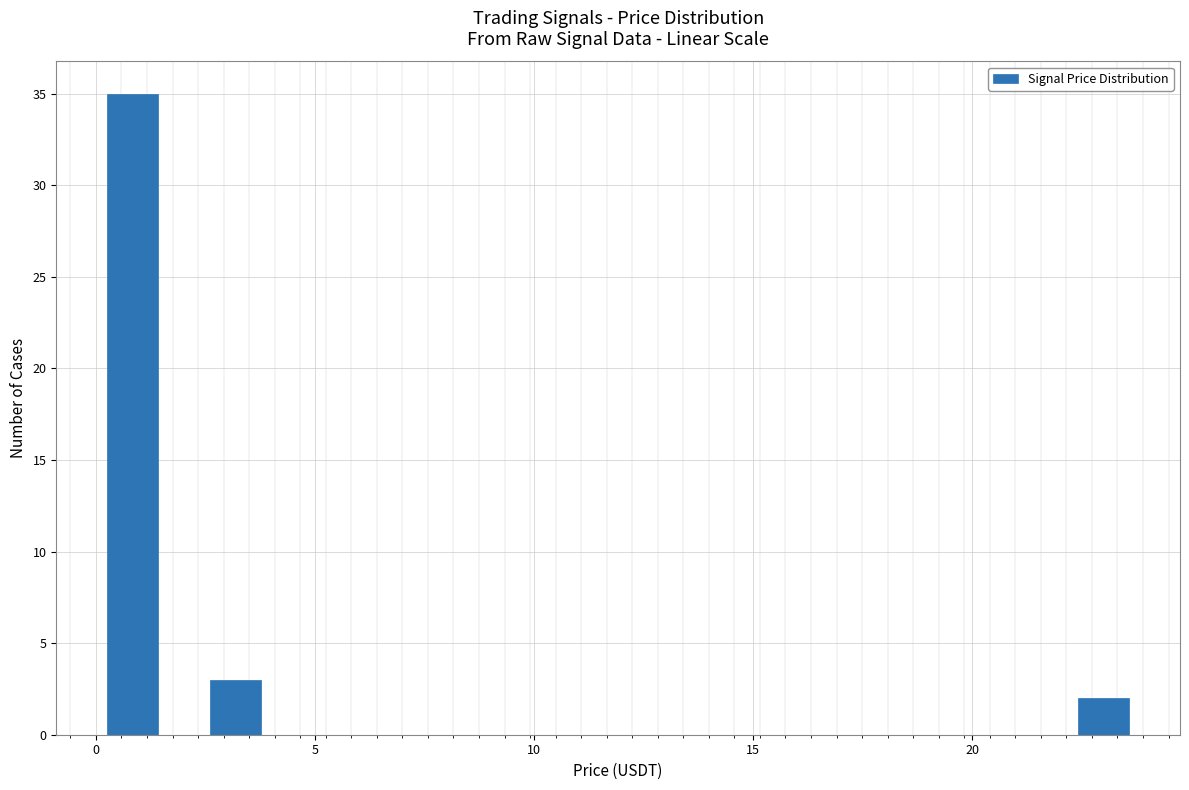

Around what value on the x-axis is the tallest bar? Give the approximate position of its centre, as read against the axis.

1.0